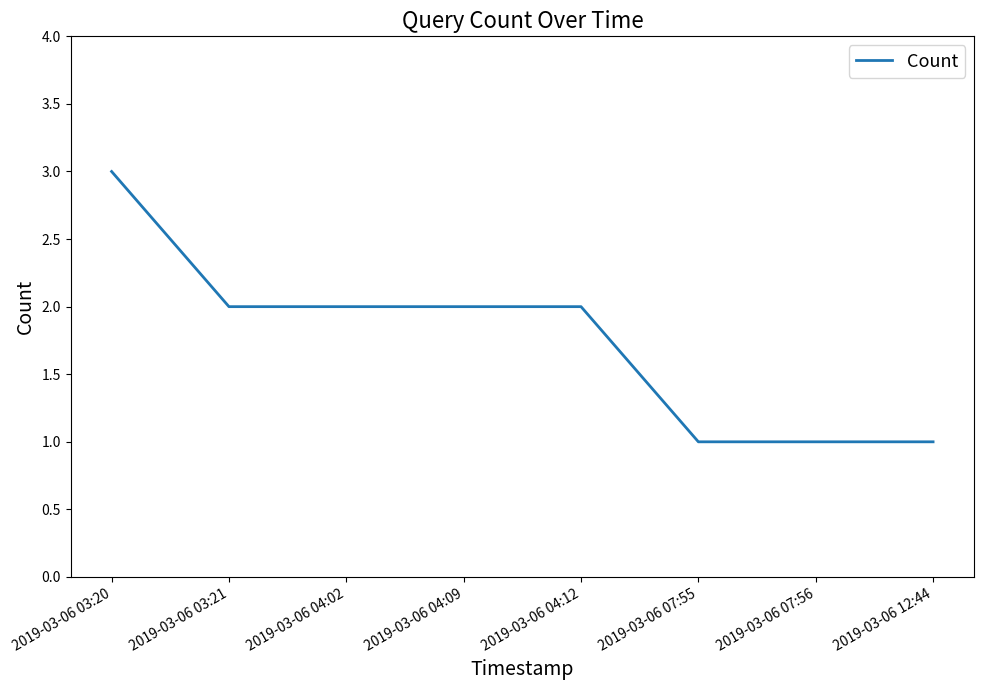

Reading left to right, transcribe all the data shown in this chart.

3	2	2	2	2	1	1	1